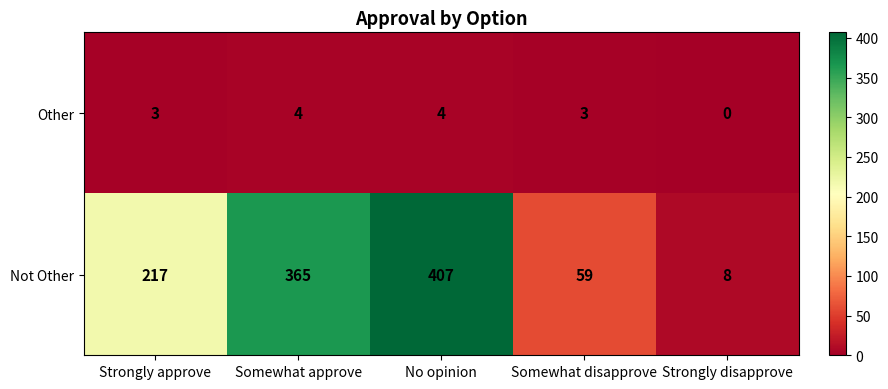

List the series in order of their peak value, lowest first.

Other, Not Other